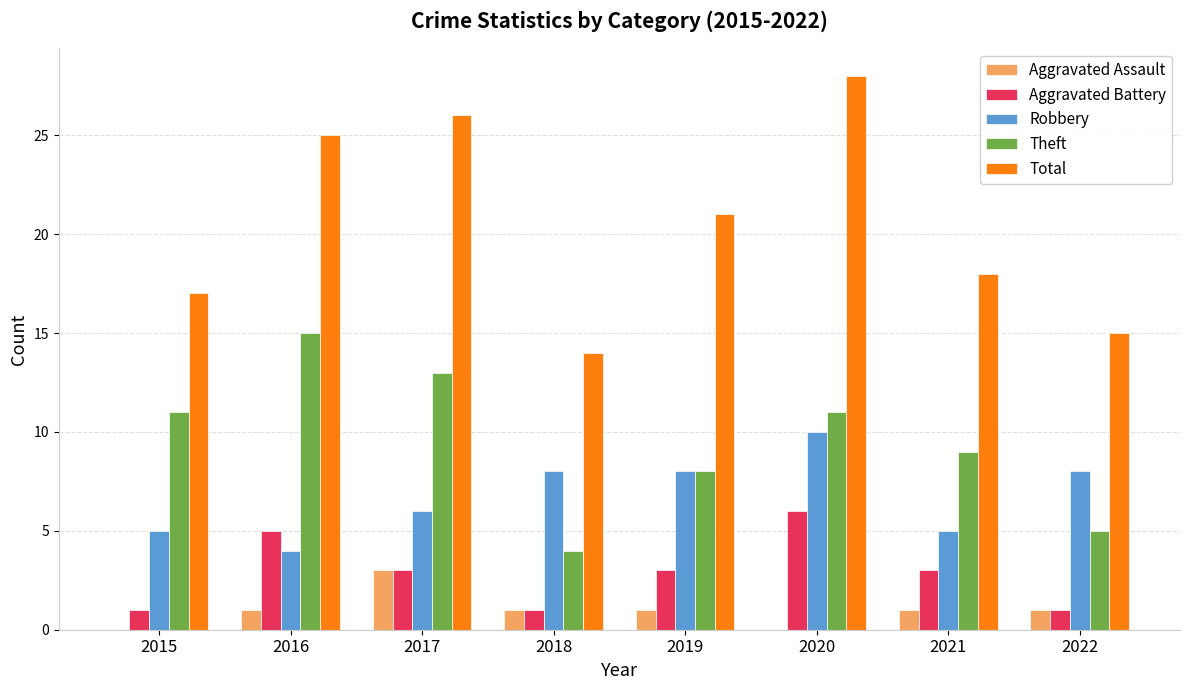

Which label corresponds to the largest value in the chart?

2020